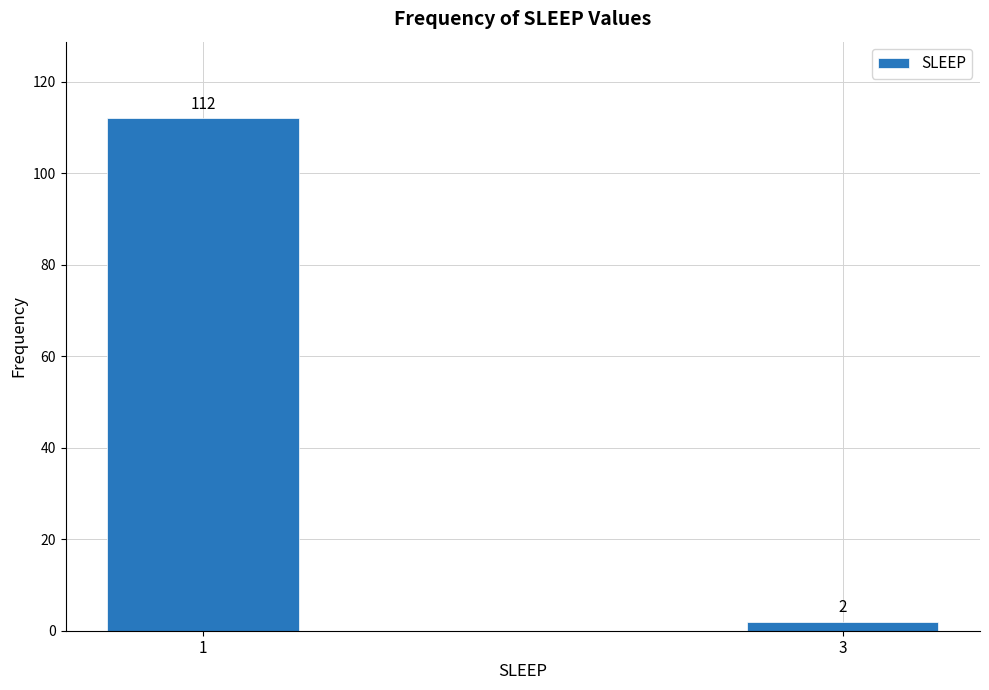

Reading right to left, transcribe all the data shown in this chart.

2	112